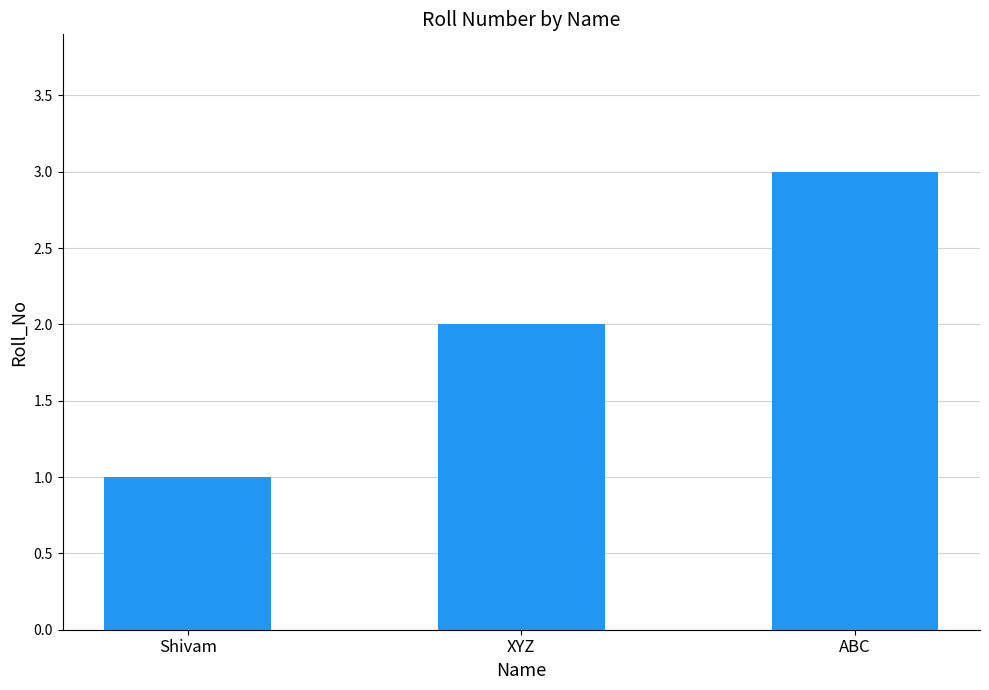

What is the minimum value shown in the chart?

1